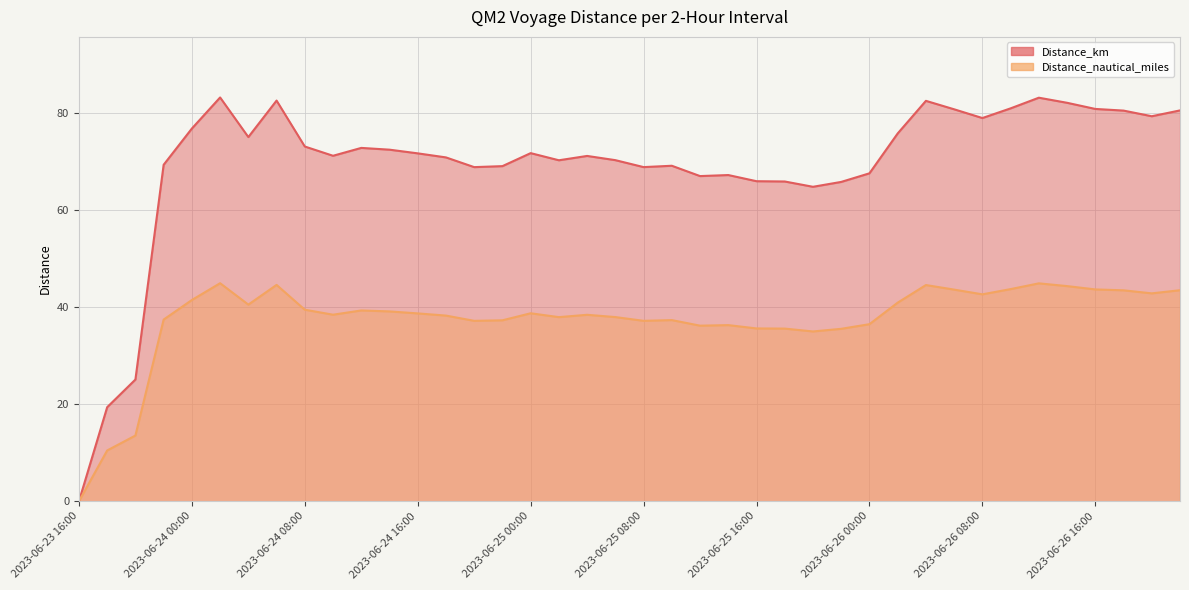

What is the difference between the highest and lowest values at 2023-06-26 20:00?

36.5